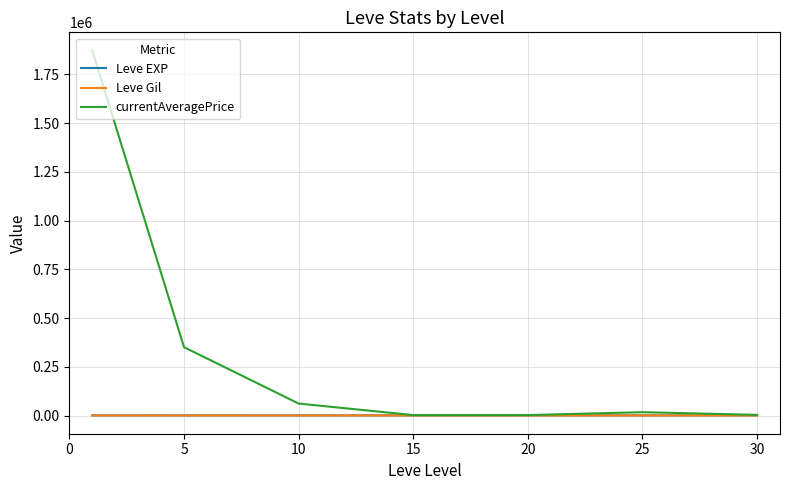

What is the average value of the Leve EXP series?

537.4